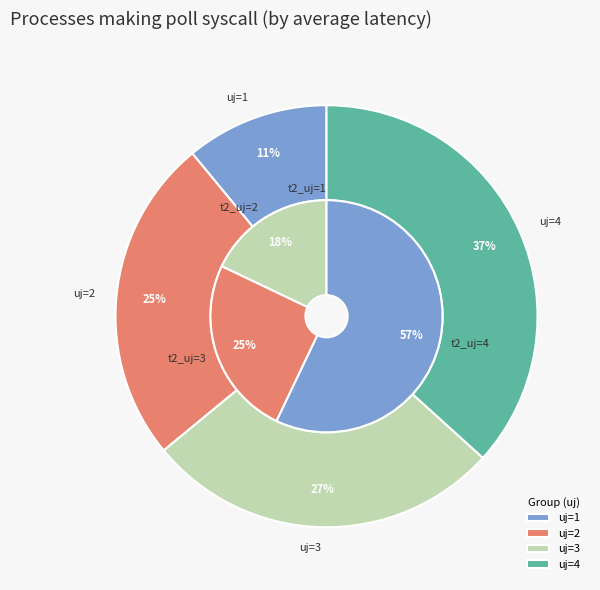

Which has a higher value, 1 or 3?

3